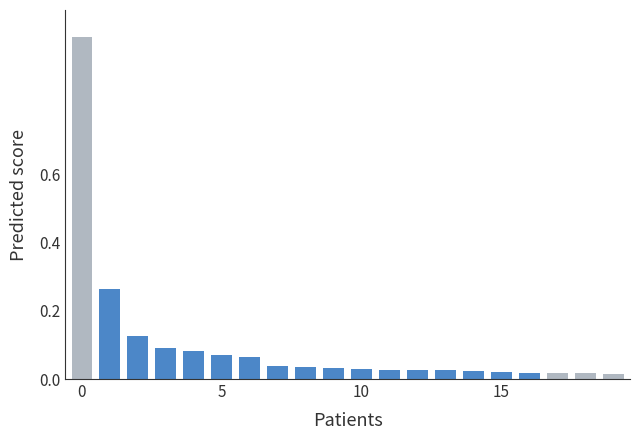

What is the difference between the maximum and minimum values?

1.0